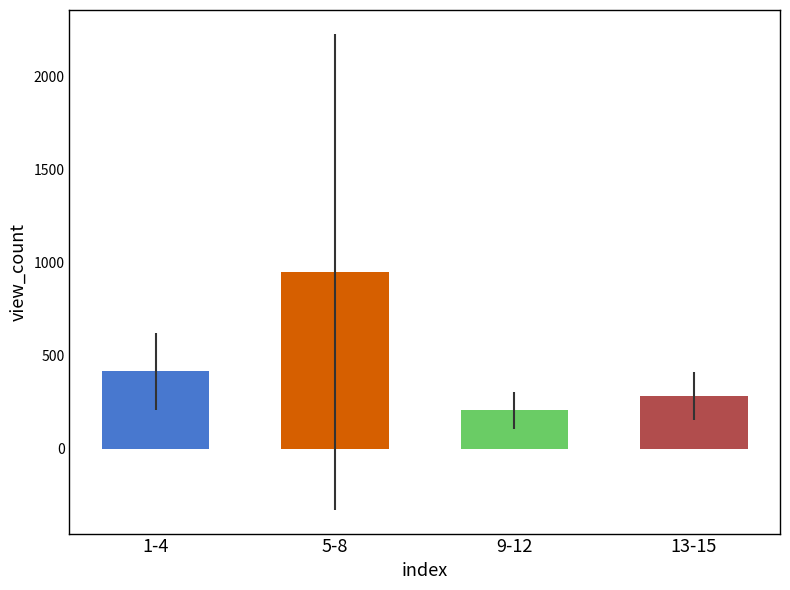

What is the difference between the values at 13-15 and 5-8?

668.6